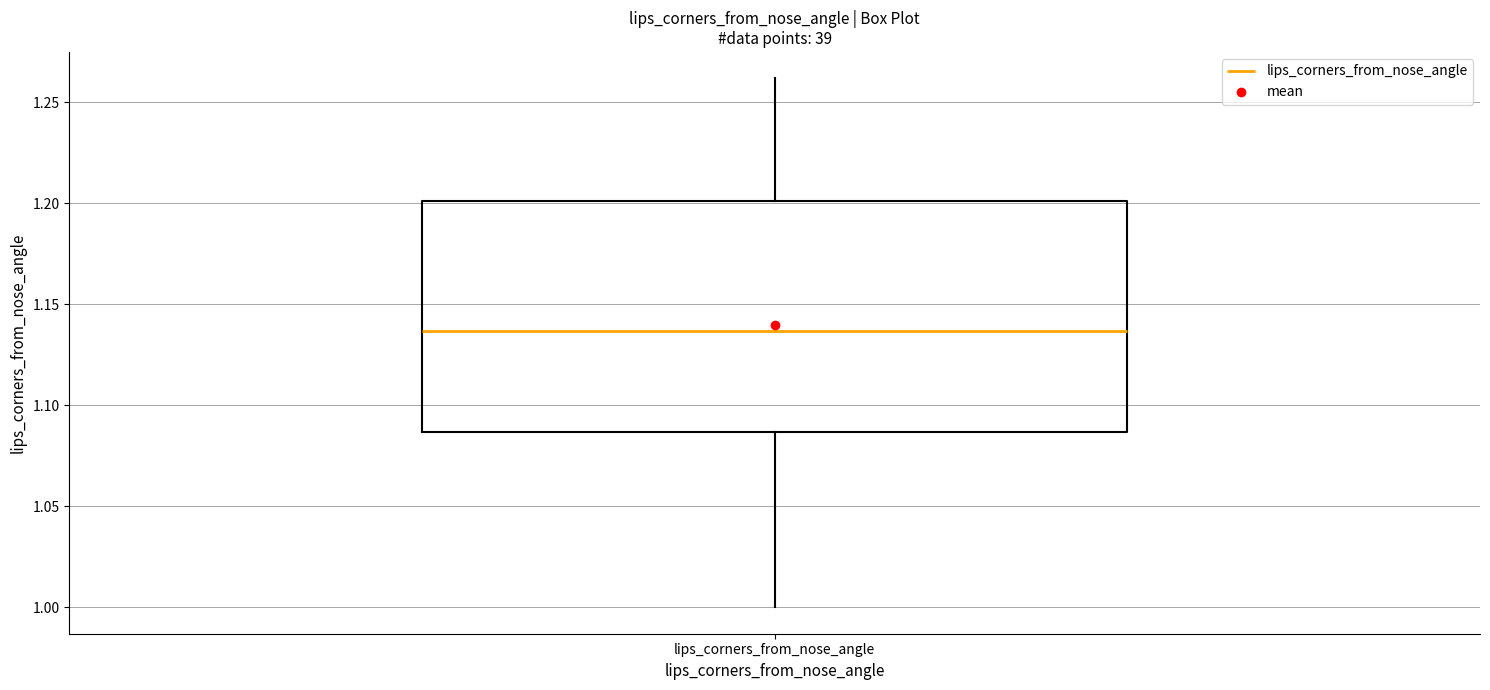

Transcribe this box plot: give where the median line is, the range the box spans, and where the two whiskers end, as read against the y-axis. The values are not printed on the chart, so give them approximately, as read against the axis.

median 1.135, box 1.085 to 1.200, whiskers 1.000 to 1.260